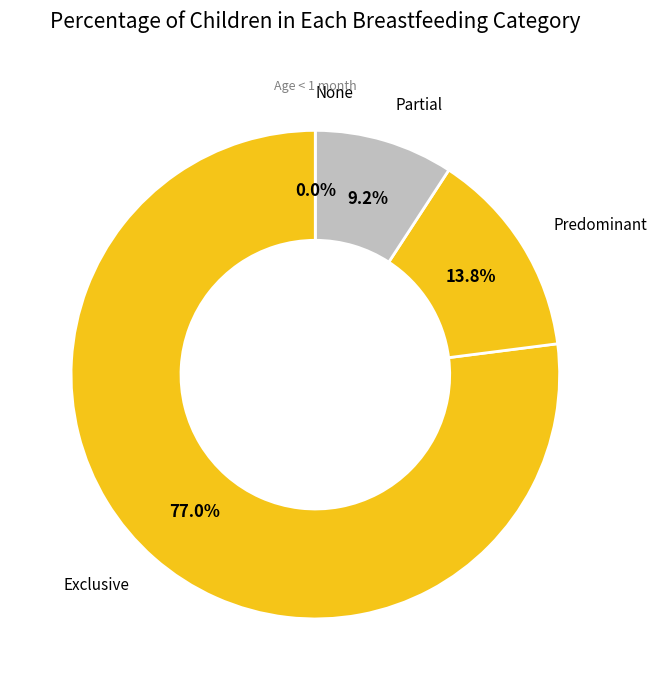

To the nearest percent, what percentage of the pie is Partial?

9%